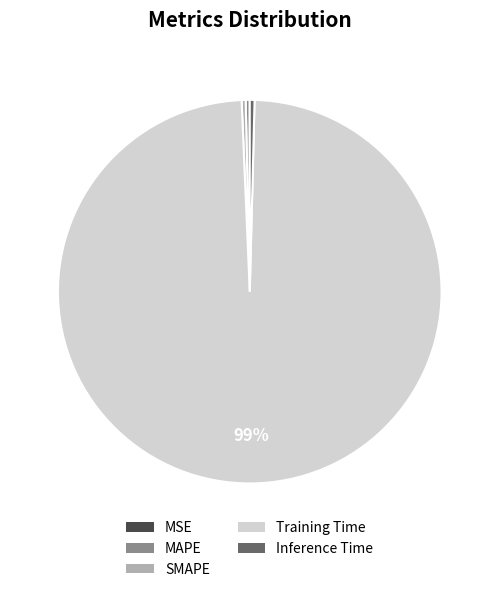

Which slice represents more than half of the pie?

Training Time